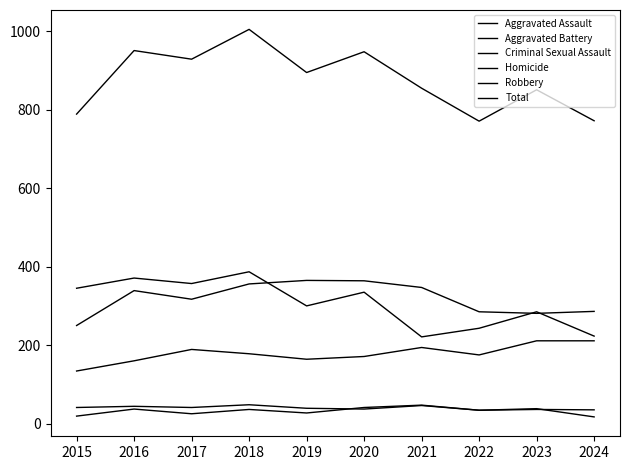

Does the chart display data point markers on the line(s)?

No